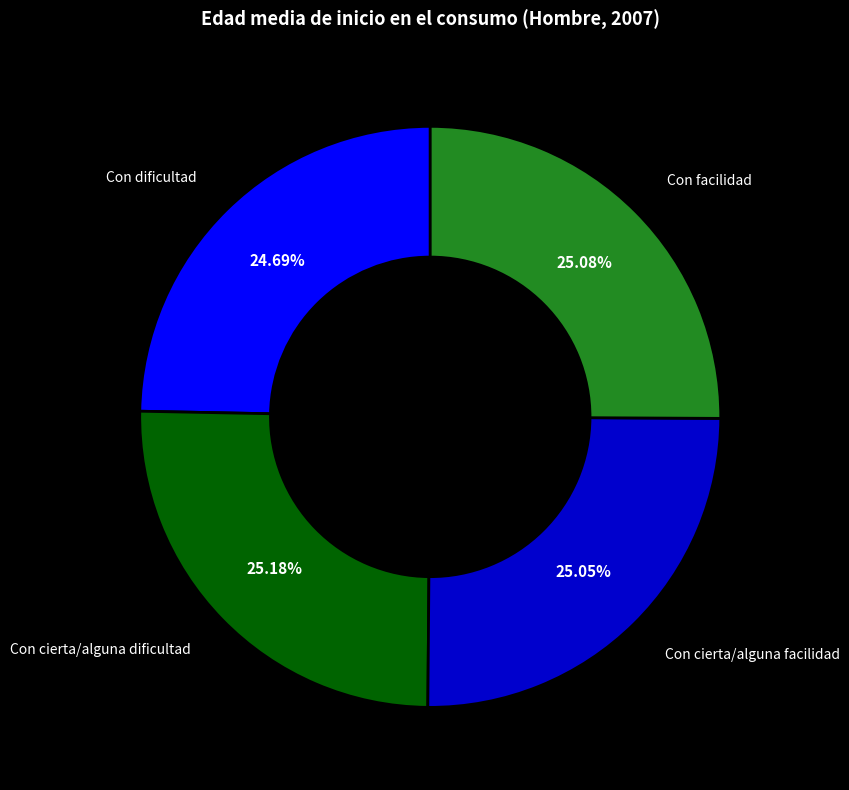

Does Con dificultad represent more than half of the total?

No